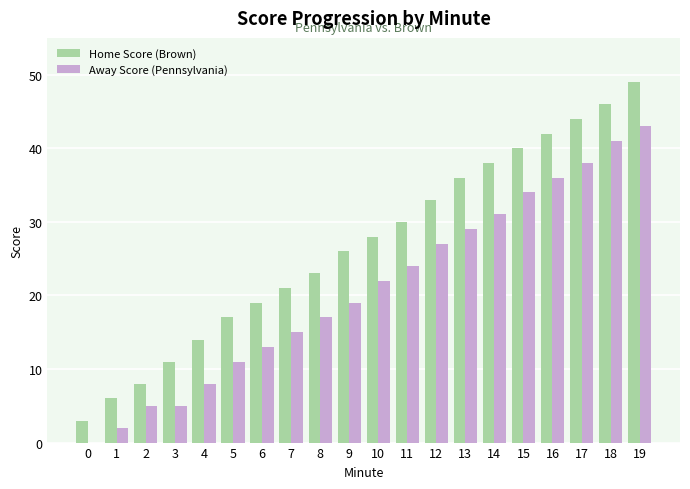

Read the Home Score (Brown) value at 12, to the nearest 10.

30